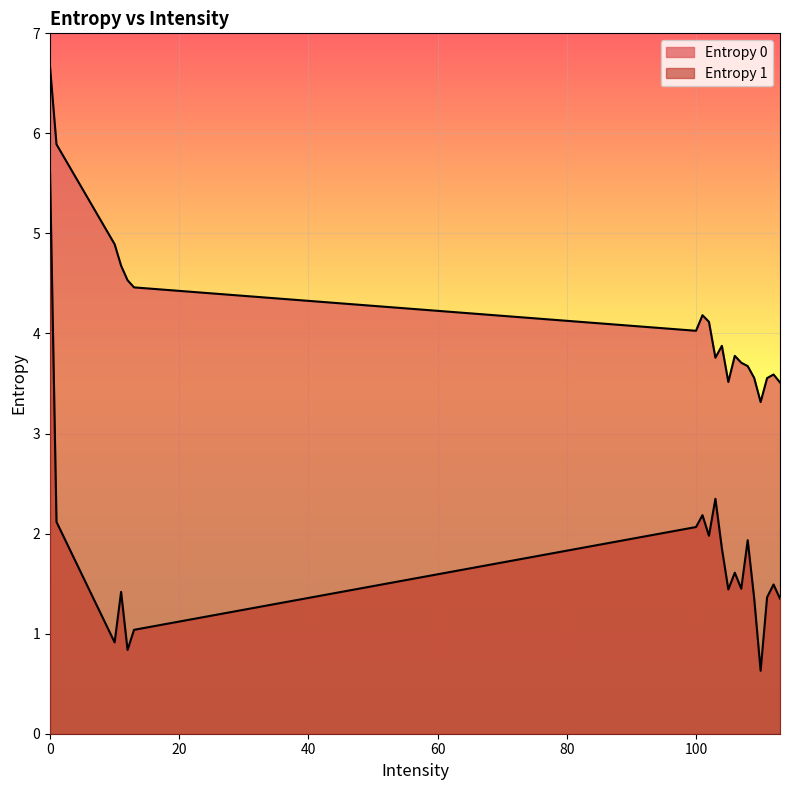

Which series has the largest total across all categories?

Entropy 0